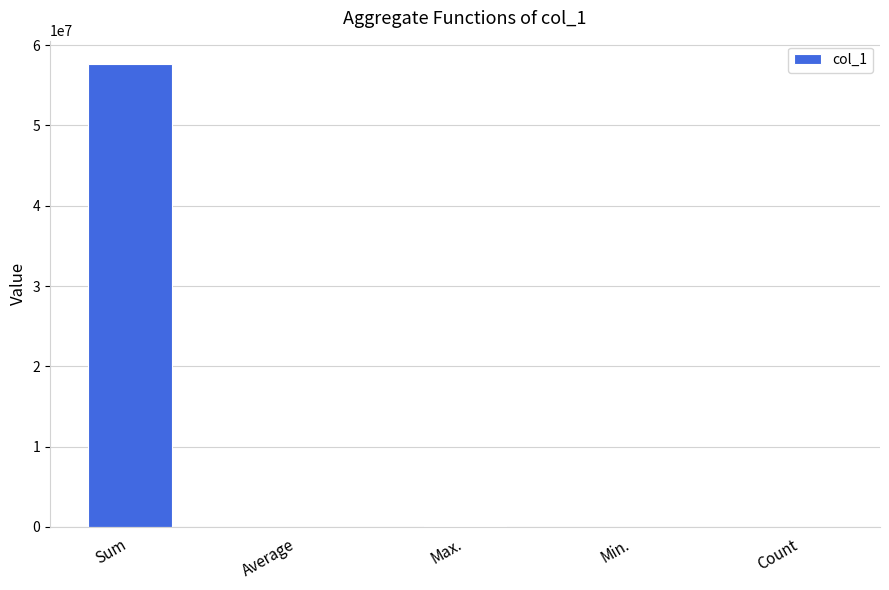

The value at Sum is 28597743.7. True or false?

False